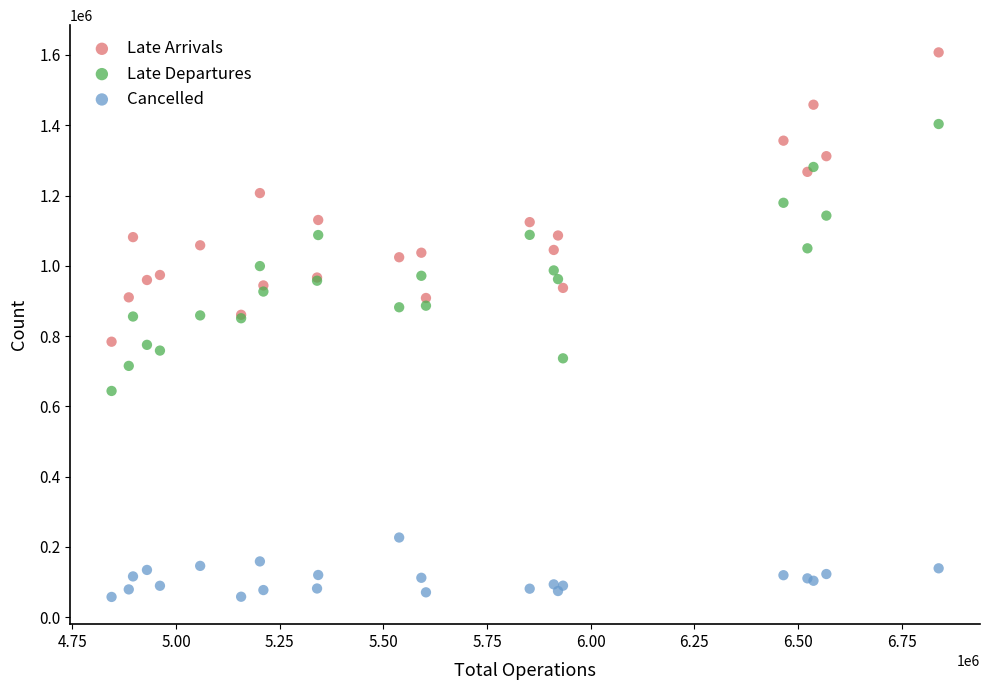

Which series contains the highest Y value?

Late Arrivals